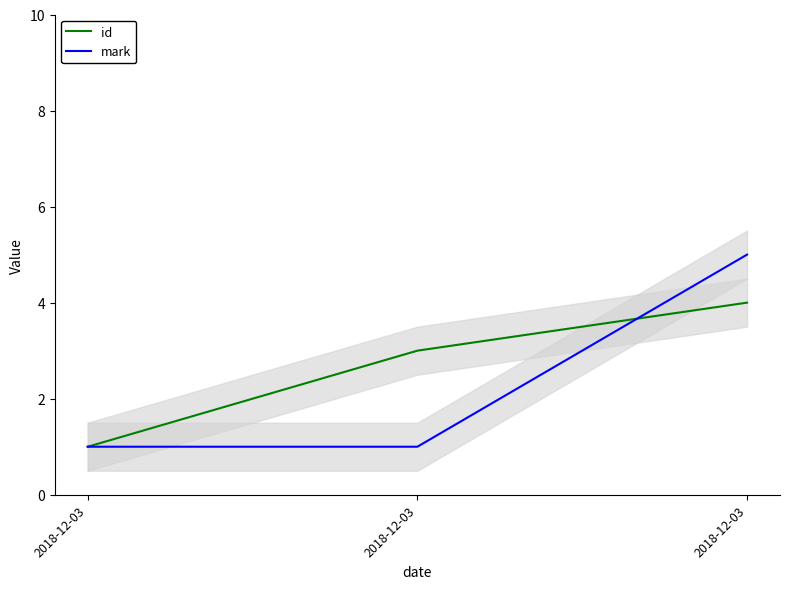

What is the minimum value for mark?

1